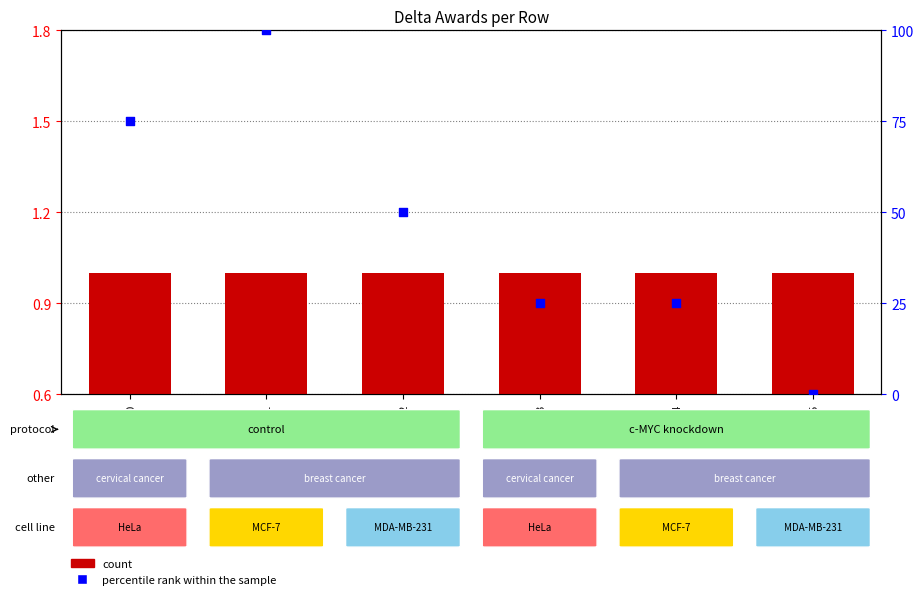

Which series reaches the minimum Y coordinate?

percentile rank within the sample